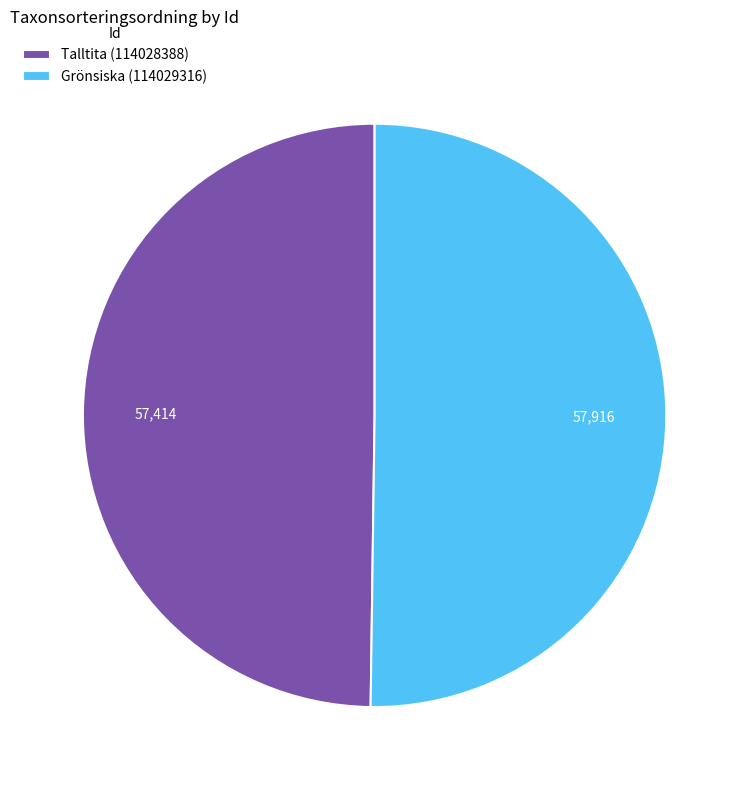

Combined, do Talltita (114028388) and Grönsiska (114029316) account for over 50%?

Yes